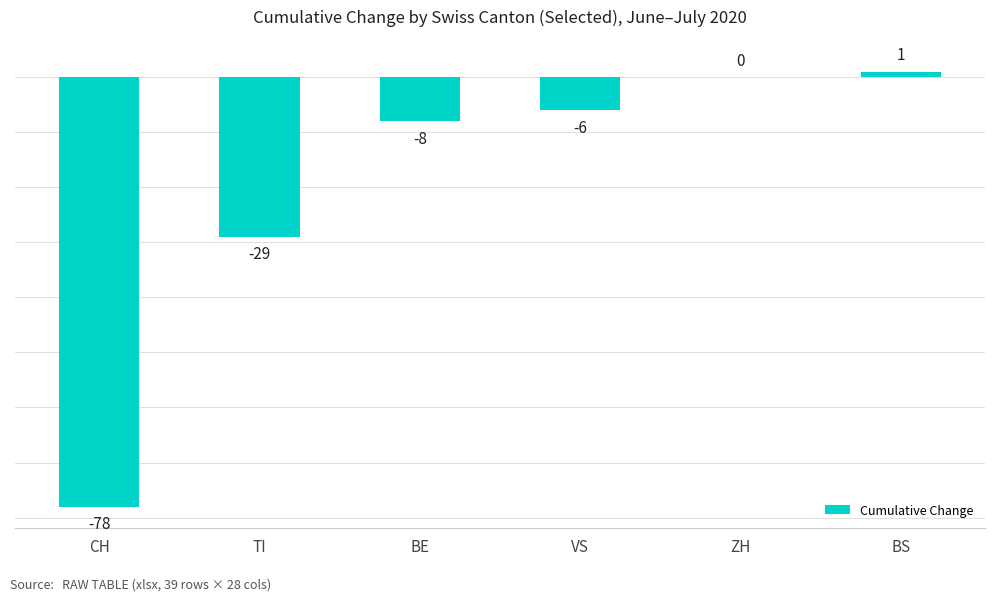

Which label corresponds to the largest value in the chart?

BS